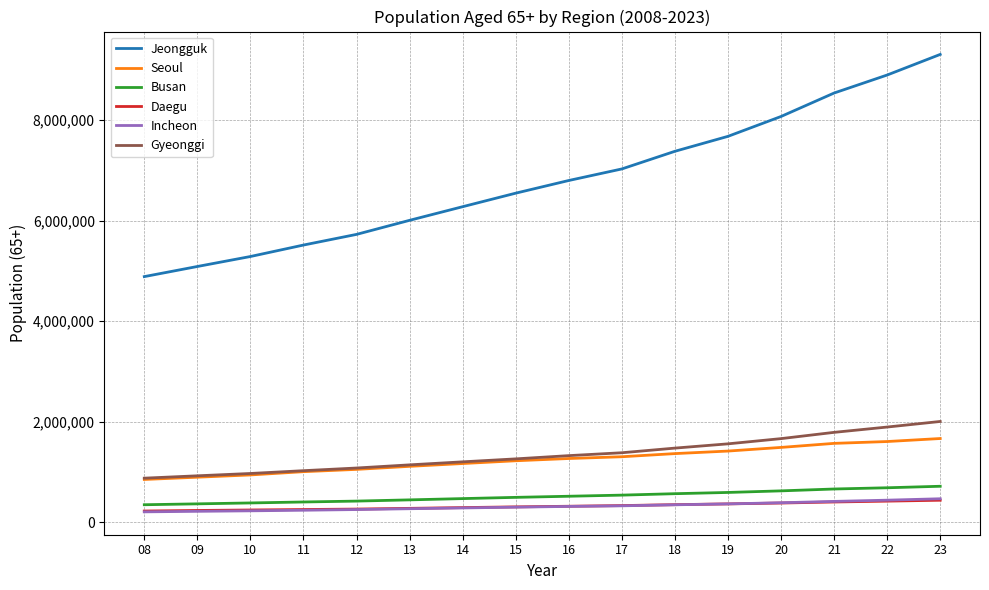

What is the total value across all series at 15?

10132443